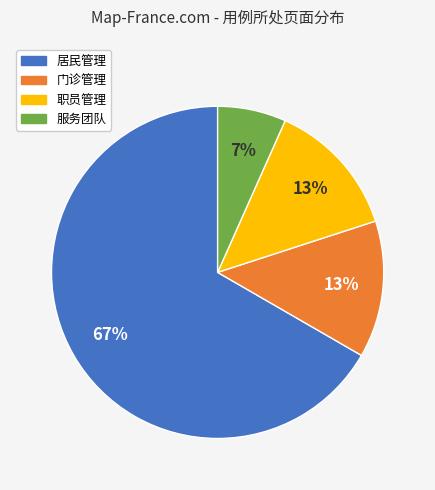

How many segments does this pie chart have?

4